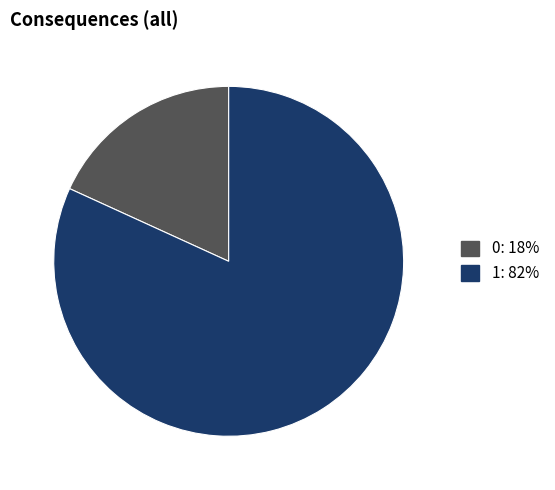

How many slices are in this pie chart?

2